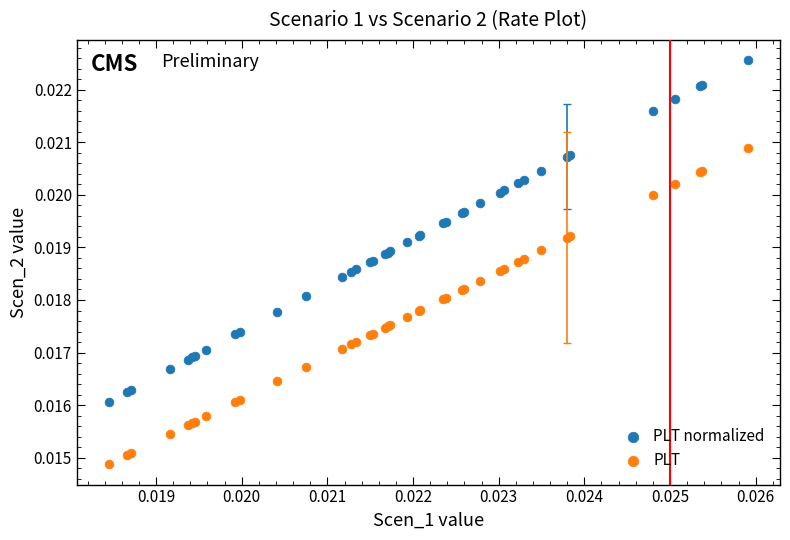

Which series reaches the maximum Y coordinate?

PLT normalized